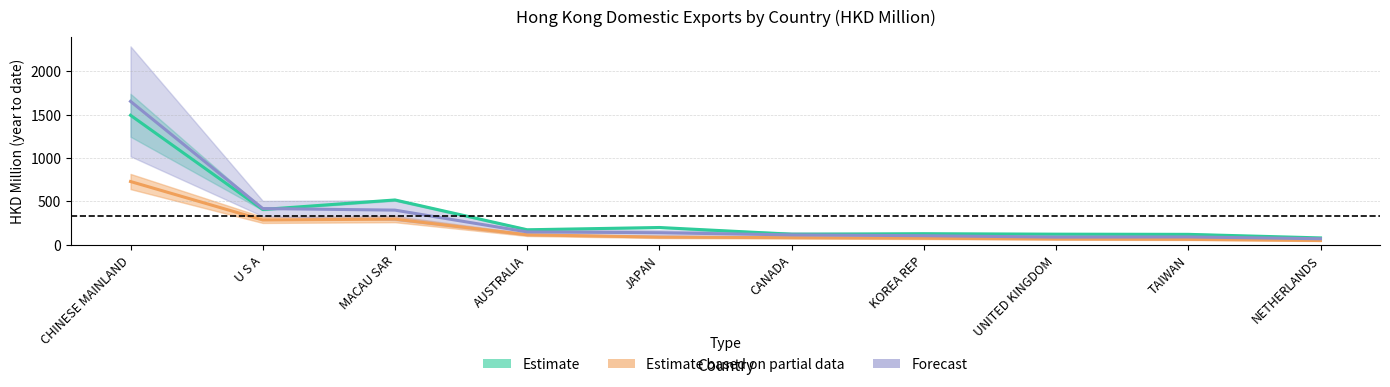

What is the sum of the Forecast values at MACAU SAR and AUSTRALIA?

549.4